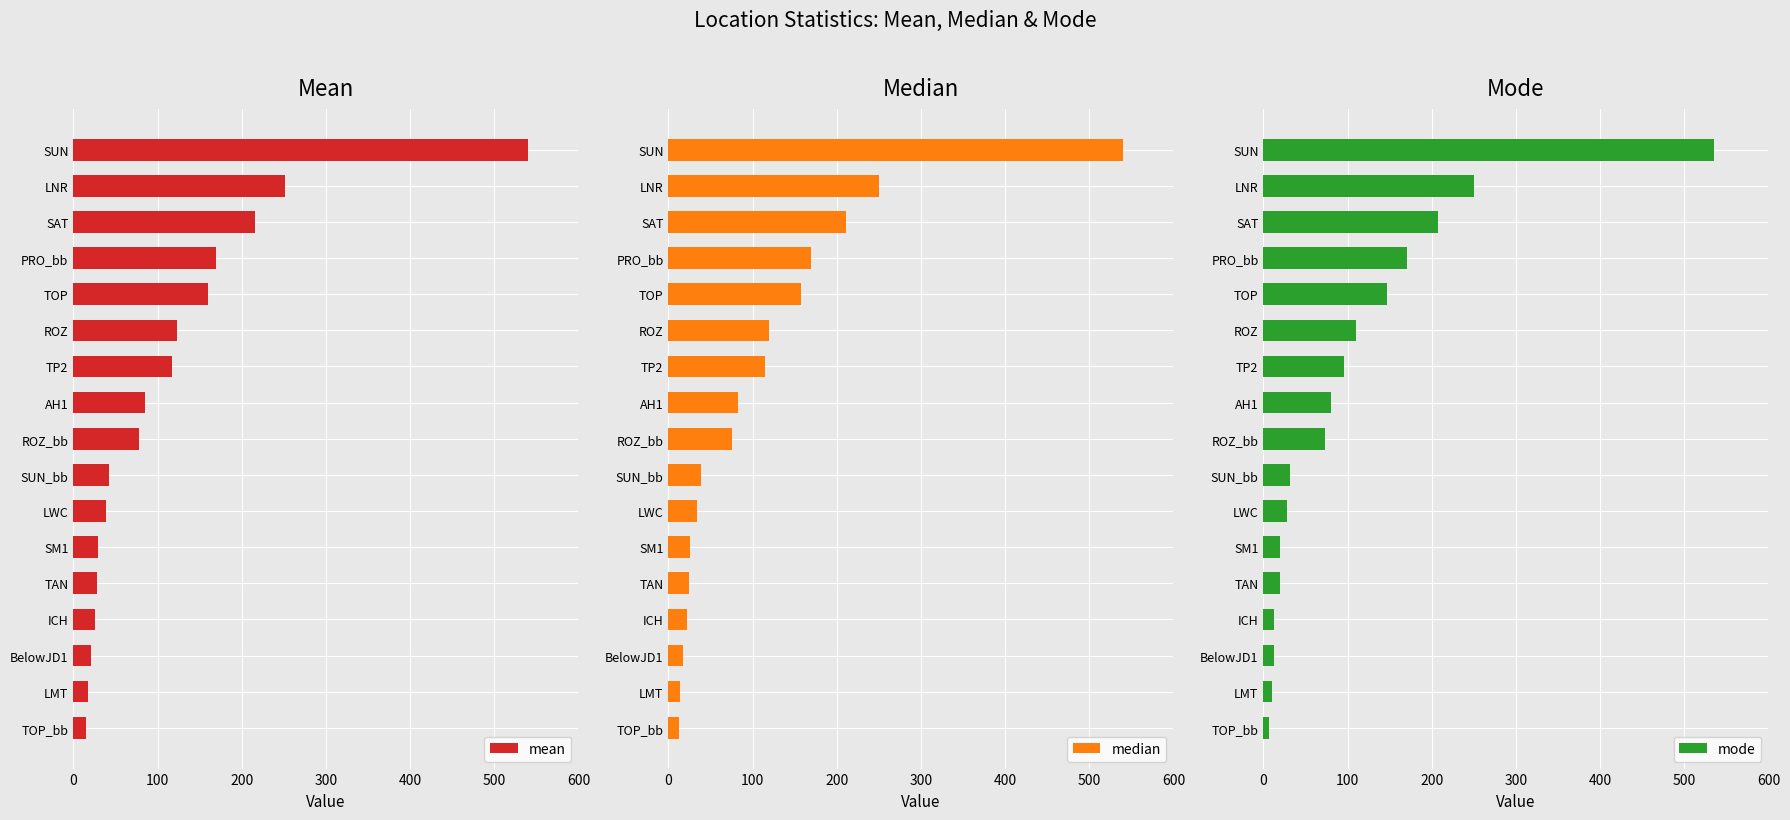

How many data points in mode are less than 72?

8